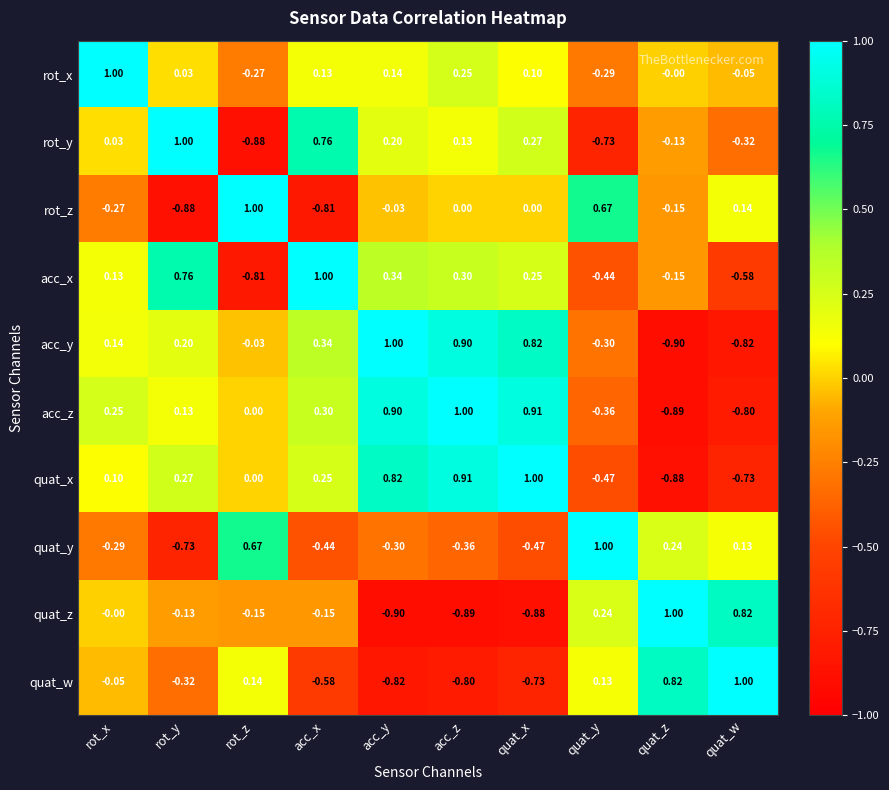

Which series changed the most between rot_y and quat_z?

quat_x